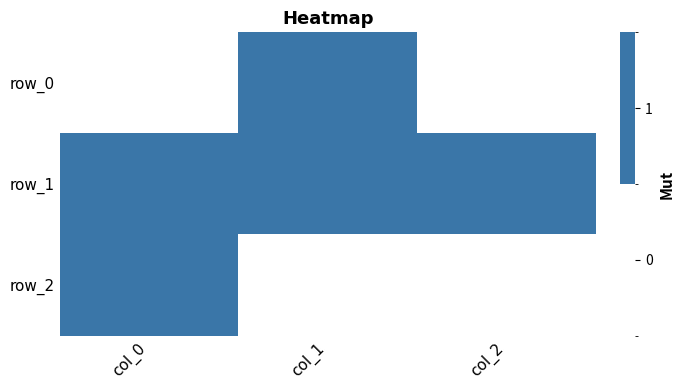

Which label corresponds to the smallest value in the chart?

col_2